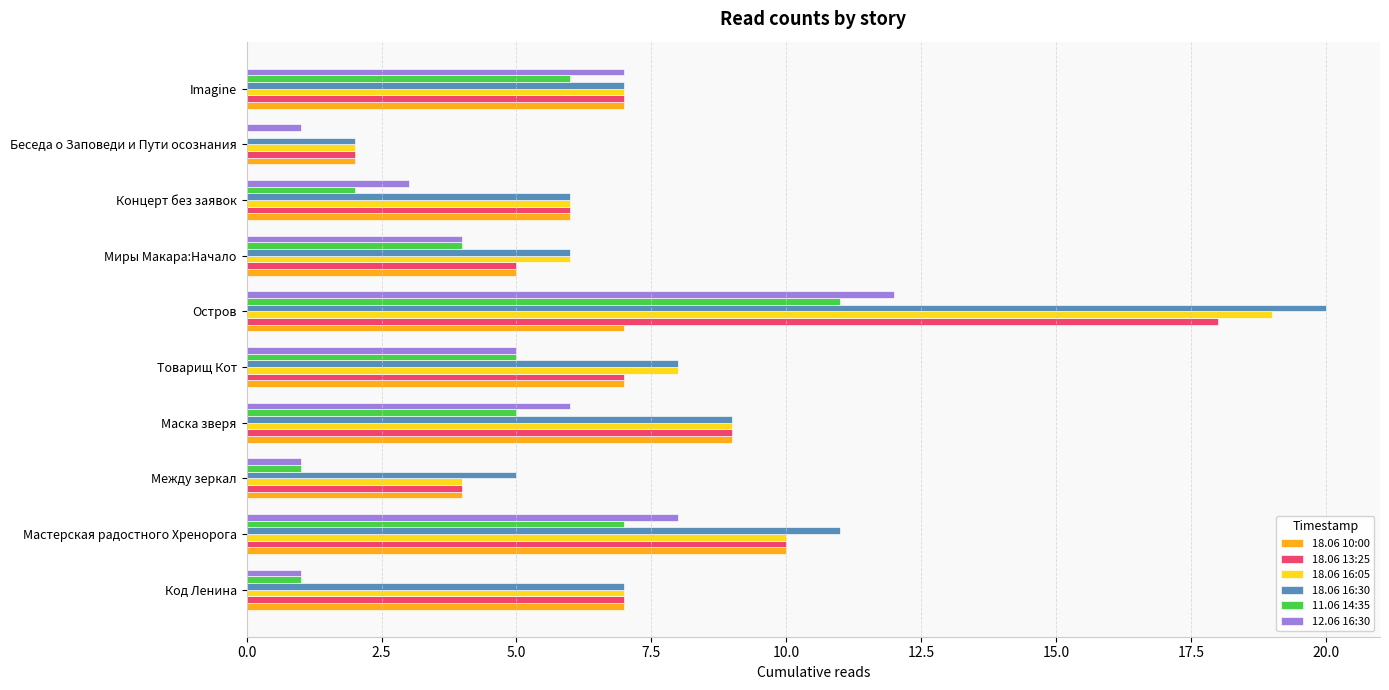

Between Между зеркал and Imagine, which series saw the biggest shift?

12.06 16:30